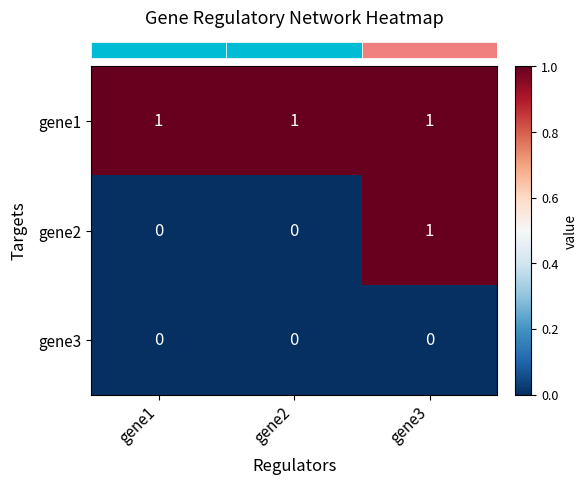

Is it true that gene3 equals 0 at gene3?

True